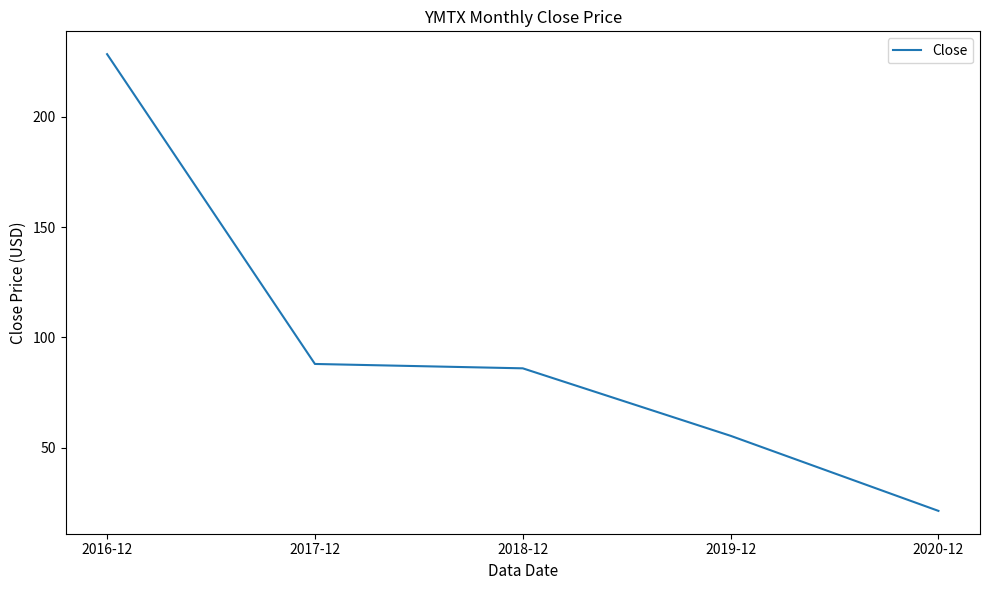

The value at 2018-12 is 42.2. True or false?

False